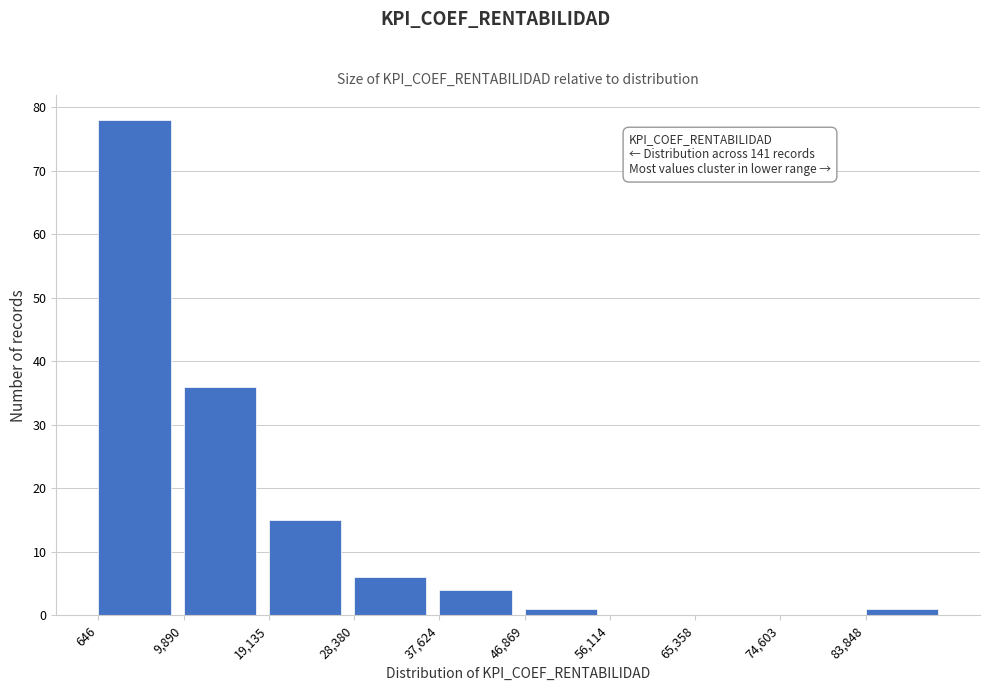

Which range on the x-axis has the tallest bar?

1000 to 10000